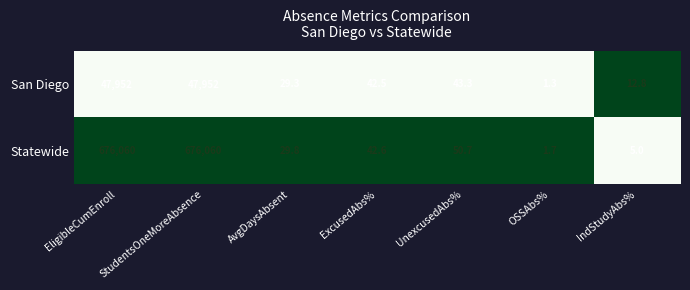

What is the difference between the highest and lowest values at IndStudyAbs%?

7.8